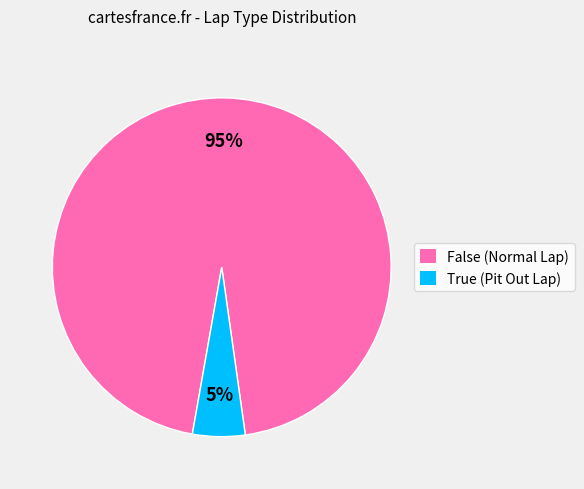

Is it true that False is 95% of the pie?

True